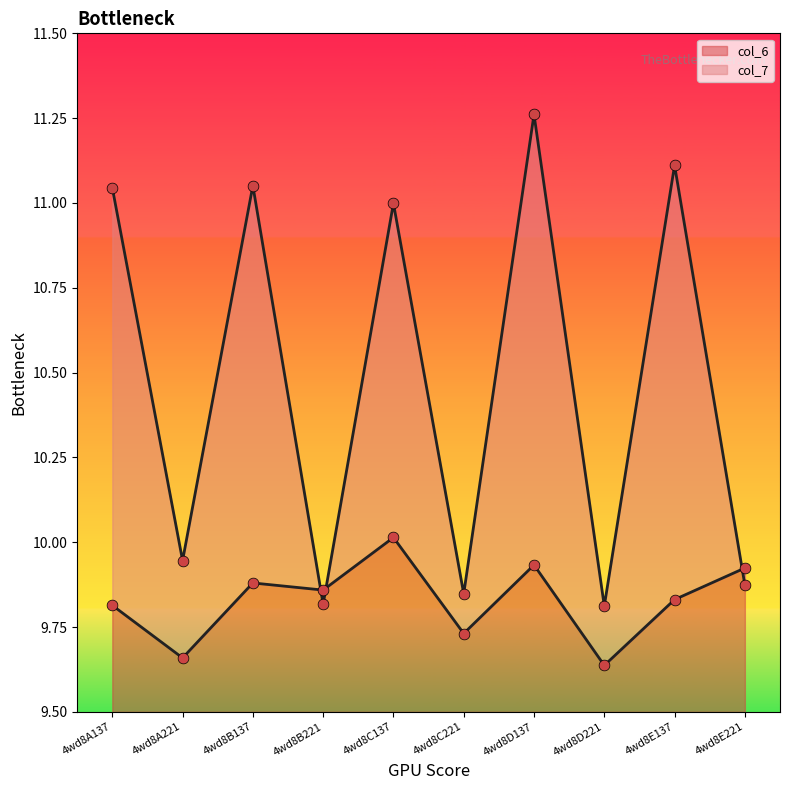

Which series contains the lowest Y value?

col_6